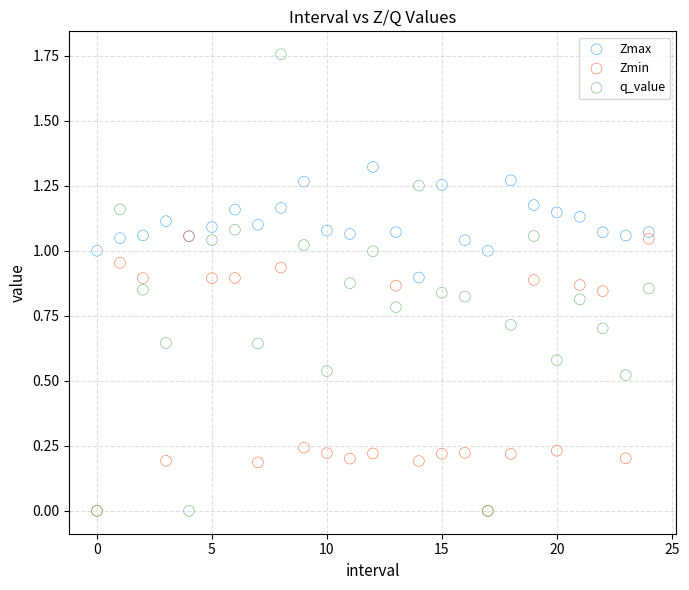

Which series reaches the maximum Y coordinate?

q_value